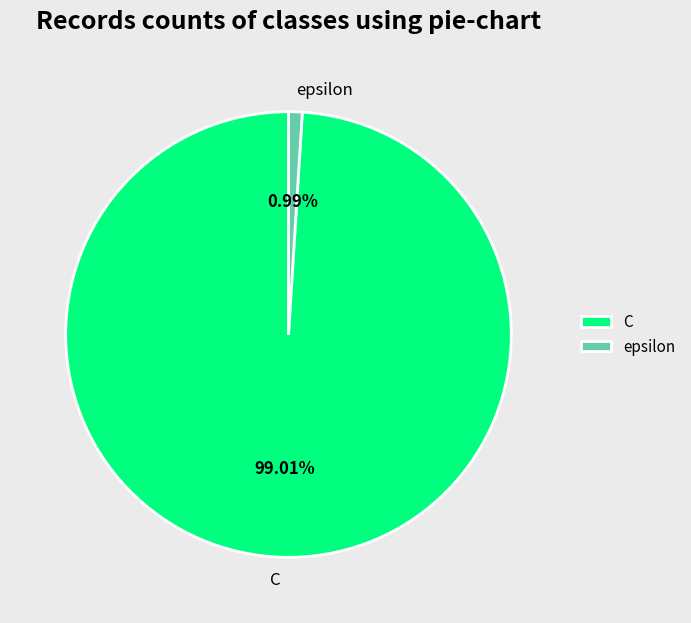

To the nearest percent, what percentage of the pie is C?

99%